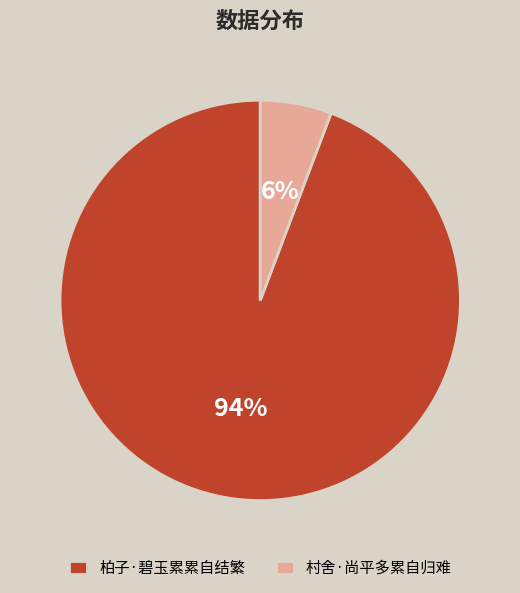

Rank the categories by value from lowest to highest.

村舍·尚平多累自归难, 柏子·碧玉累累自结繁